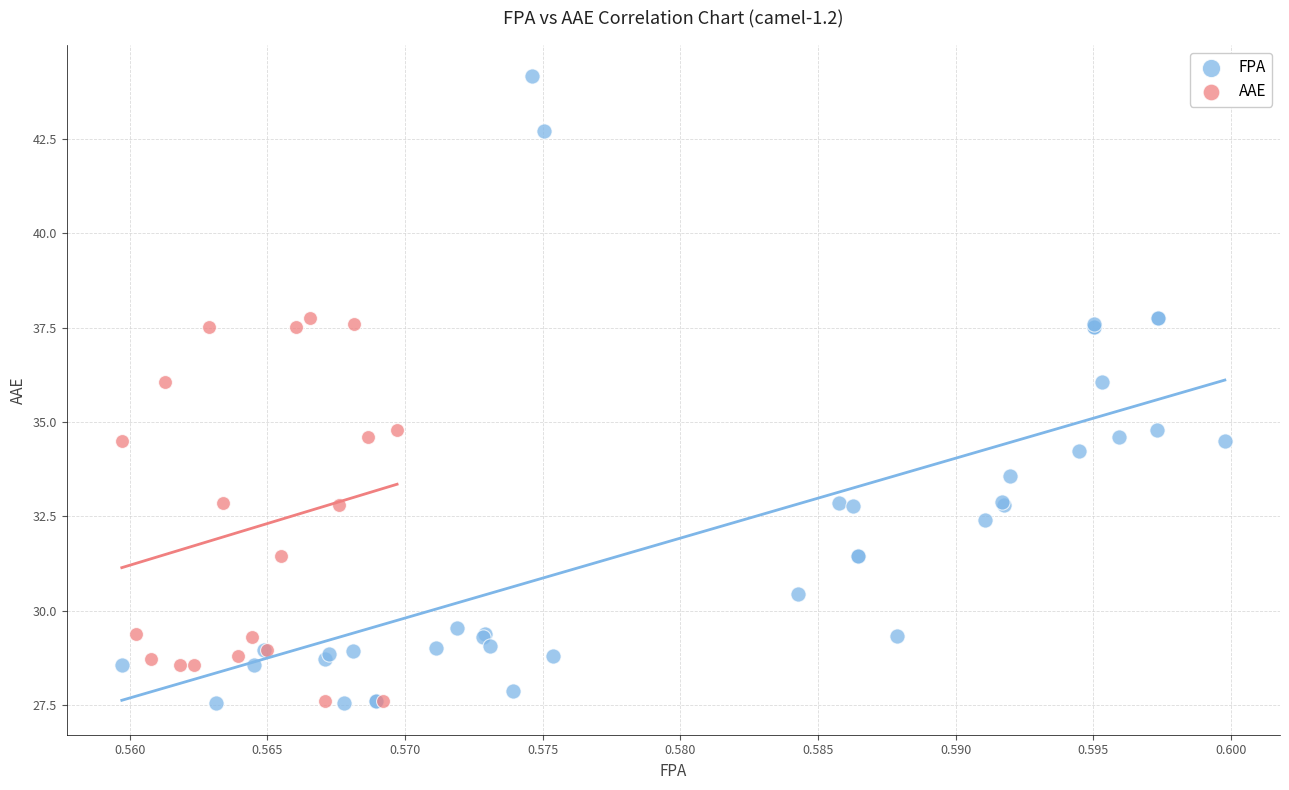

Which series reaches the maximum Y coordinate?

FPA